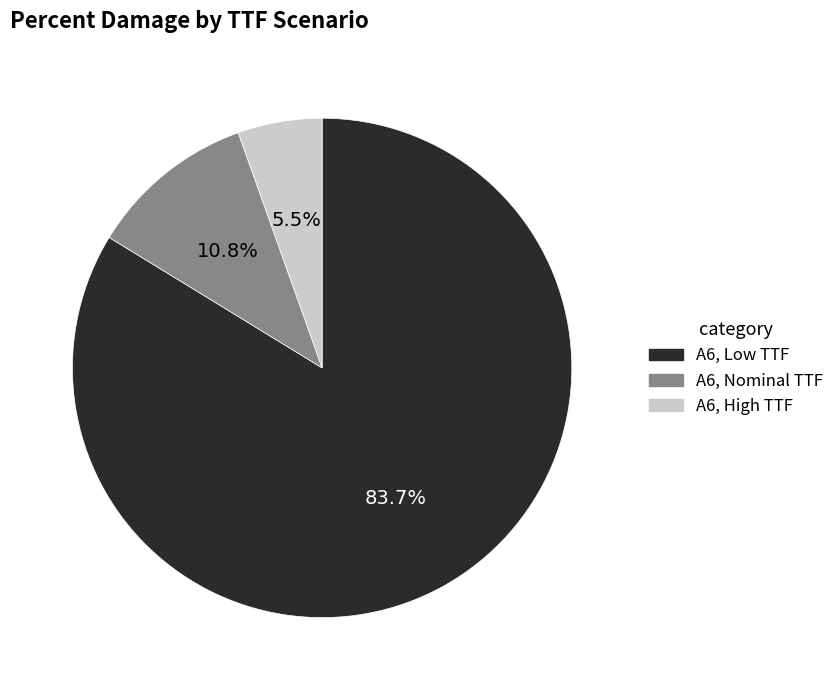

To the nearest percent, what portion does A6, Nominal TTF represent?

11%